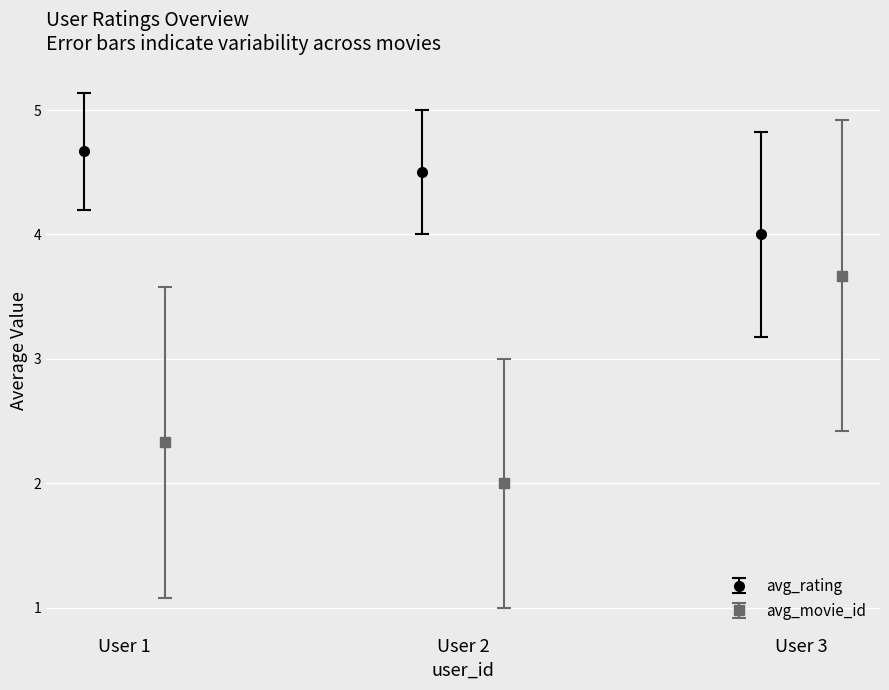

At which category is the sum across all series the highest?

3